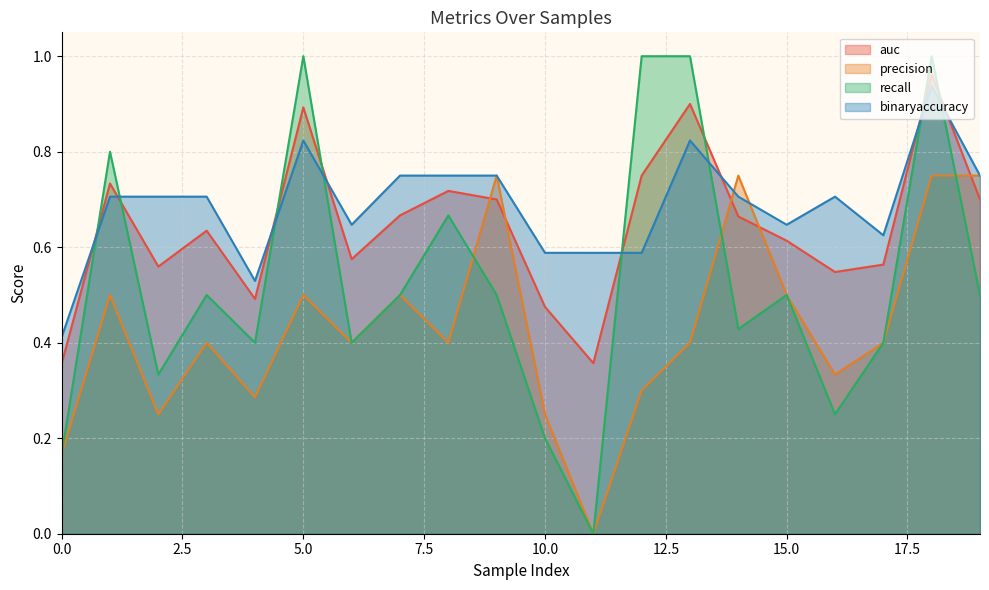

Rank the series at 16 from lowest to highest value.

recall, precision, auc, binaryaccuracy